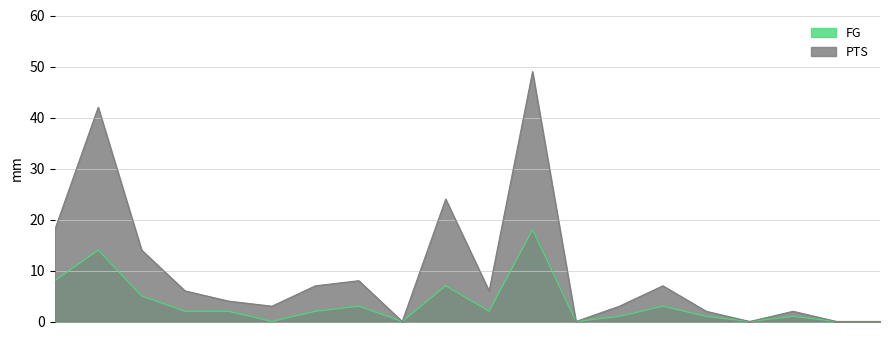

Reading left to right, transcribe all the data shown in this chart.

FG: piercpa01=8	walkean02=14	anderke01=5	battito01=2	johnsjo02=2	willier01=0	stricer01=2	potapvi01=3	palacmi01=0	houstal01=7	cambyma01=2	sprewla01=18	jacksma01=0	thomaku01=1	harriot01=3	knightr01=1	wardch01=0	andersh01=1	eisleho01=0	Team=0
PTS: piercpa01=18	walkean02=42	anderke01=14	battito01=6	johnsjo02=4	willier01=3	stricer01=7	potapvi01=8	palacmi01=0	houstal01=24	cambyma01=6	sprewla01=49	jacksma01=0	thomaku01=3	harriot01=7	knightr01=2	wardch01=0	andersh01=2	eisleho01=0	Team=0